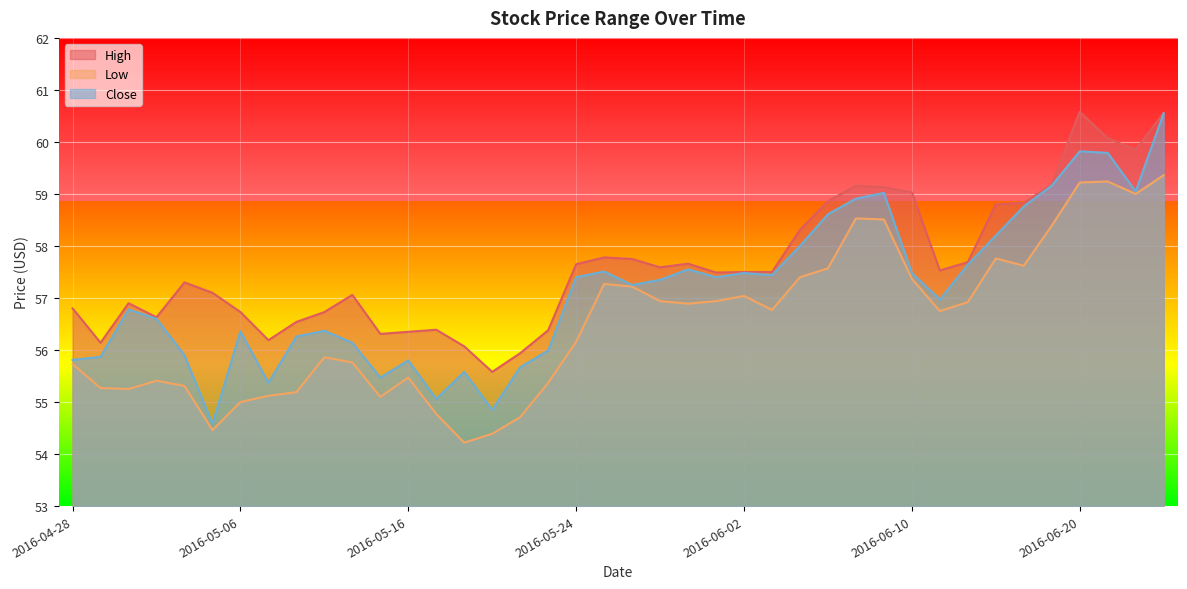

Does the chart display data point markers on the line(s)?

No